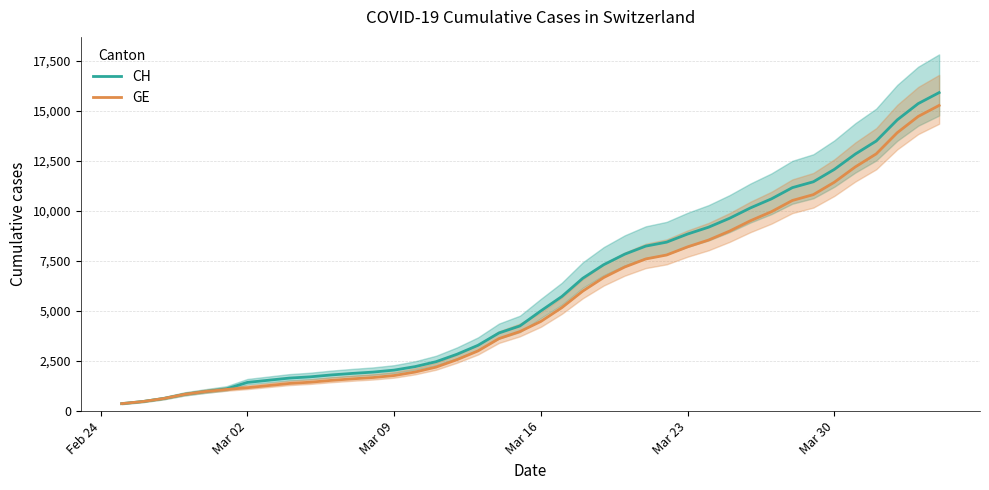

Reading left to right, transcribe all the data shown in this chart.

CH: 375	479	630	840	981	1113	1436	1544	1652	1715	1809	1885	1952	2051	2226	2472	2845	3291	3908	4259	5012	5731	6644	7323	7847	8249	8449	8855	9196	9642	10162	10613	11175	11467	12086	12852	13505	14561	15375	15926
GE: 375	479	630	840	981	1083	1171	1278	1384	1447	1538	1614	1681	1780	1955	2201	2574	3010	3627	3978	4485	5174	6002	6681	7205	7607	7807	8213	8554	9000	9520	9971	10533	10825	11444	12210	12863	13919	14733	15284